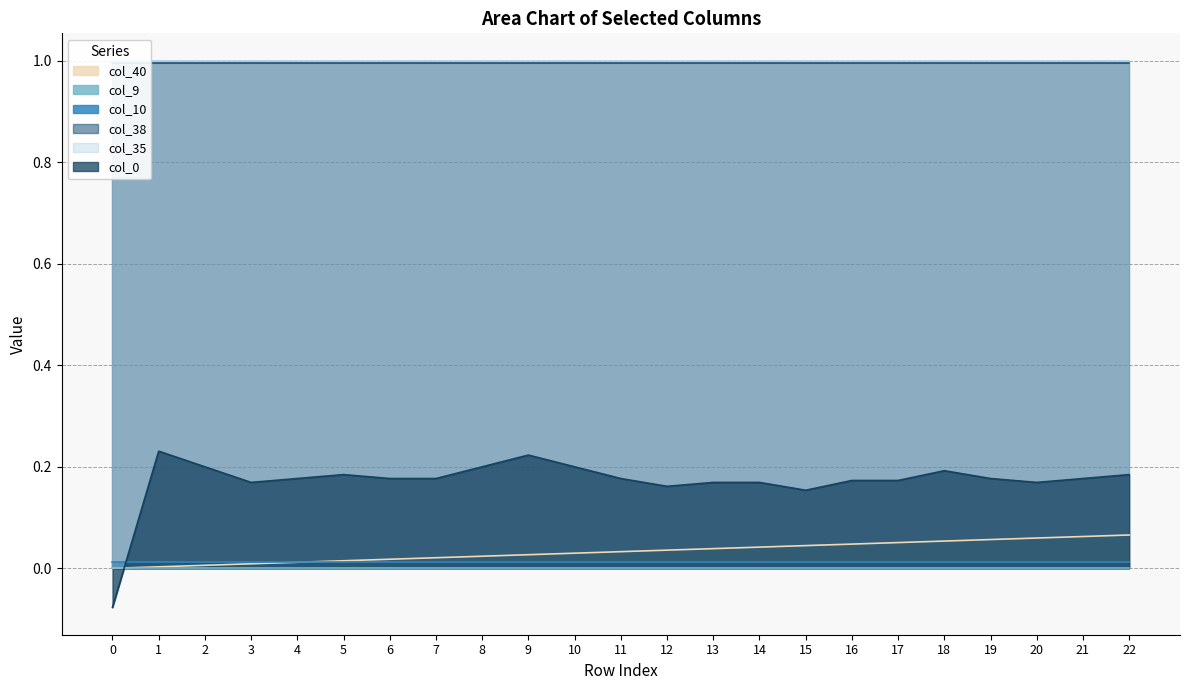

The col_38 series shows 0.7 at 15. True or false?

False